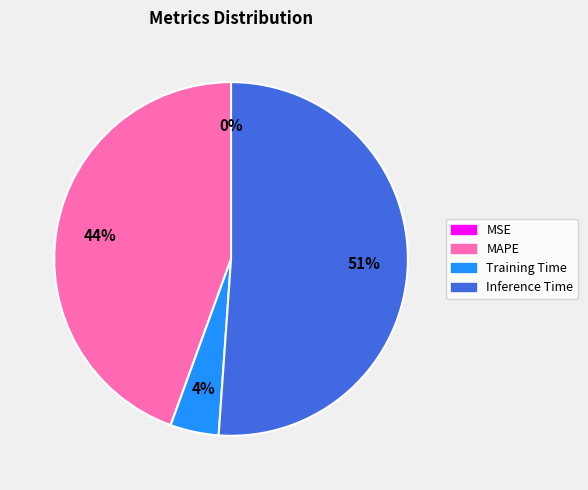

To the nearest percent, what is the average slice percentage?

25%